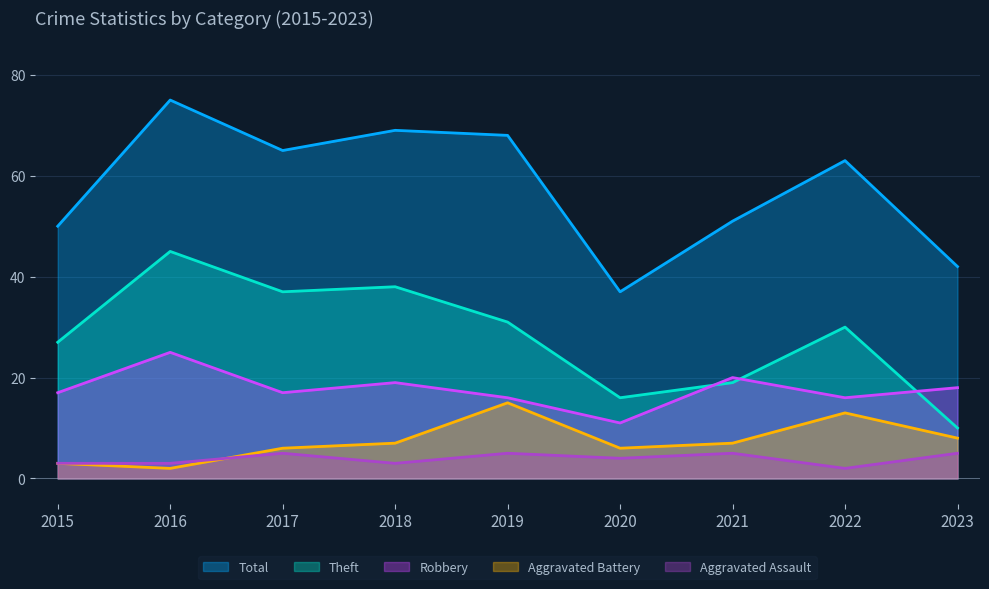

At which category is the sum across all series the highest?

2016